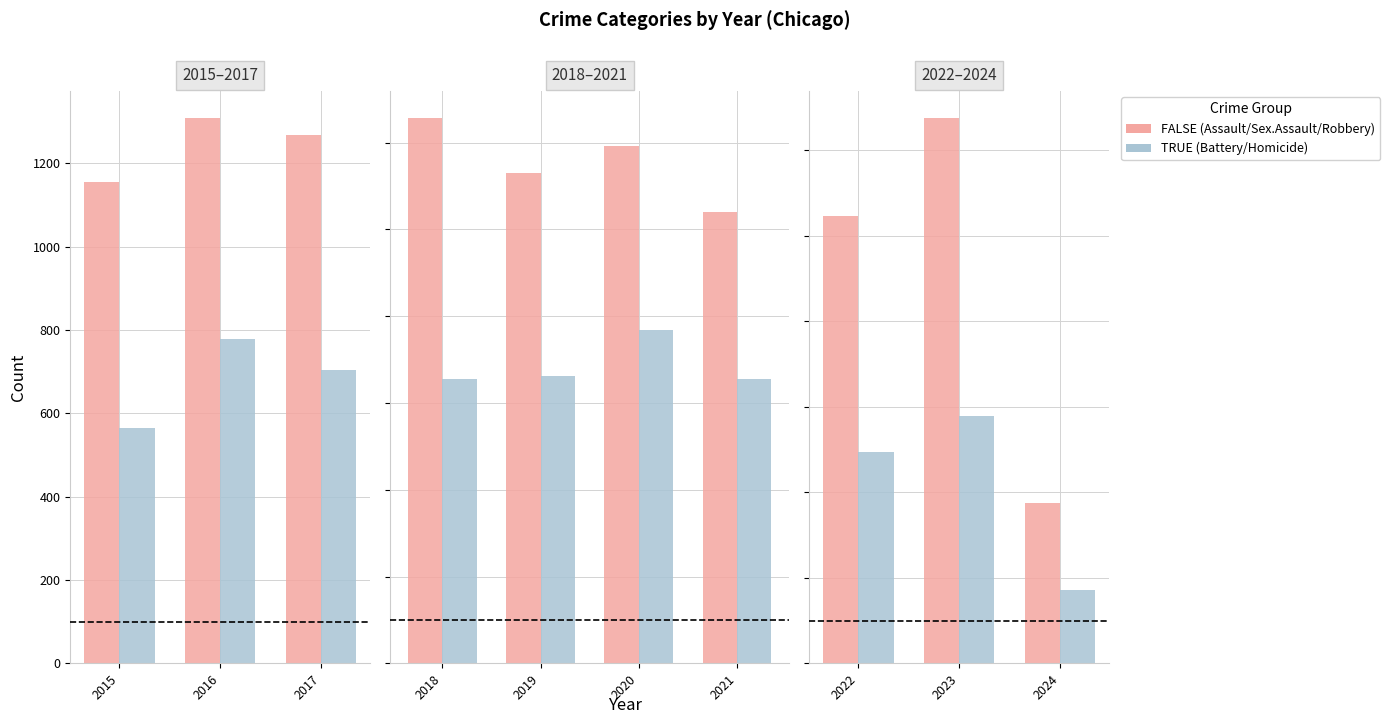

What are all the series names shown in the legend?

FALSE, TRUE